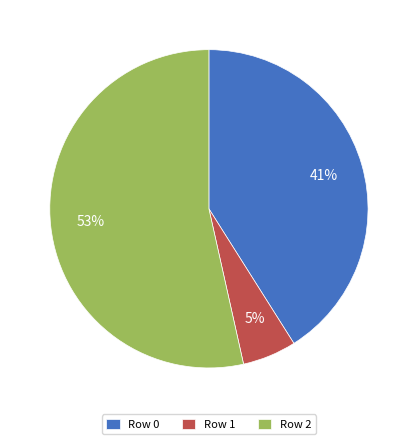

Between Row 1 and Row 0, which is larger?

Row 0